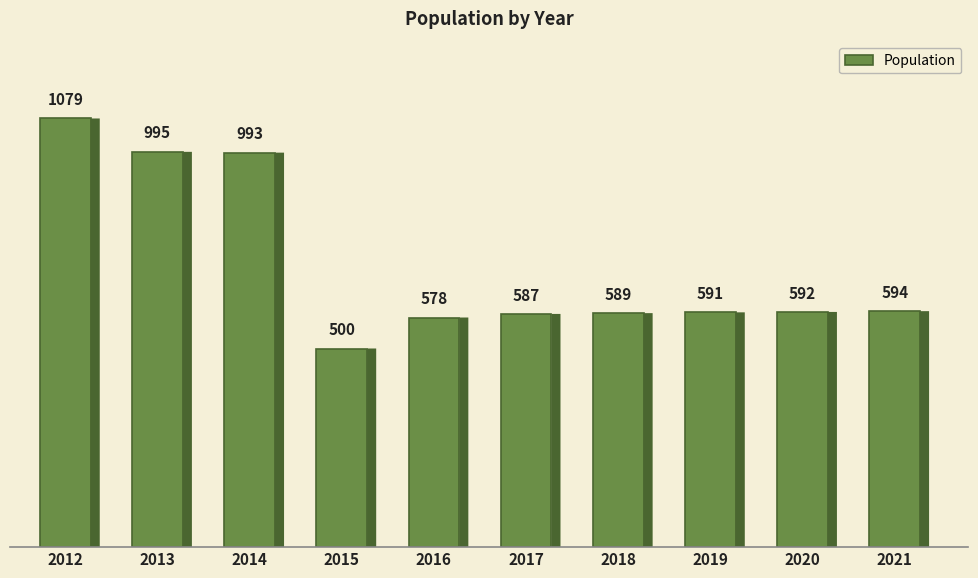

At which label is the value closest to 789?

2021